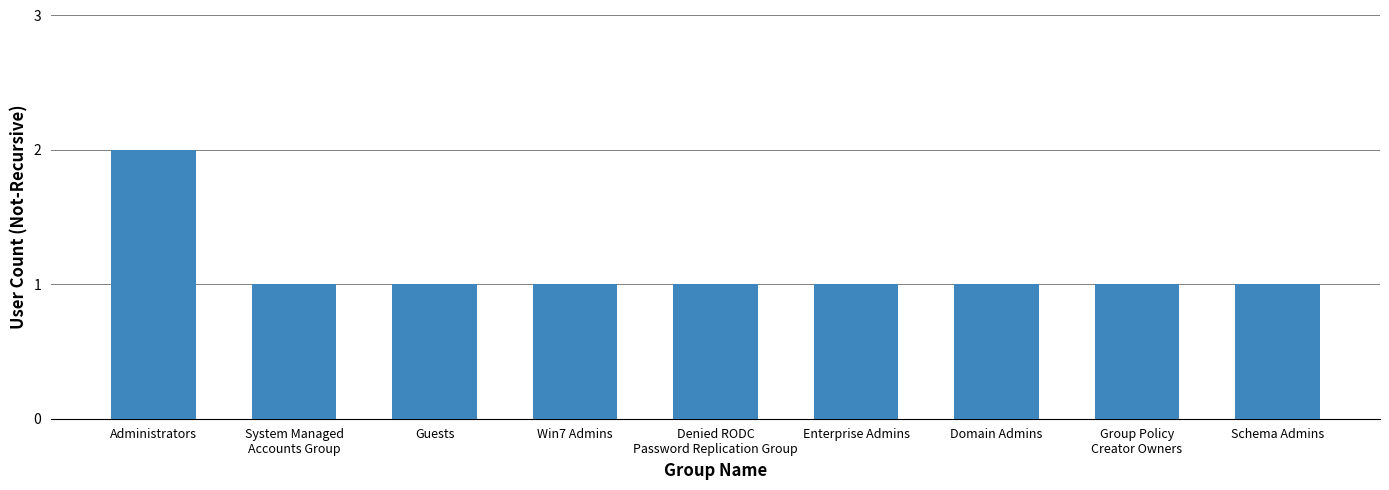

Reading left to right, transcribe all the data shown in this chart.

2	1	1	1	1	1	1	1	1